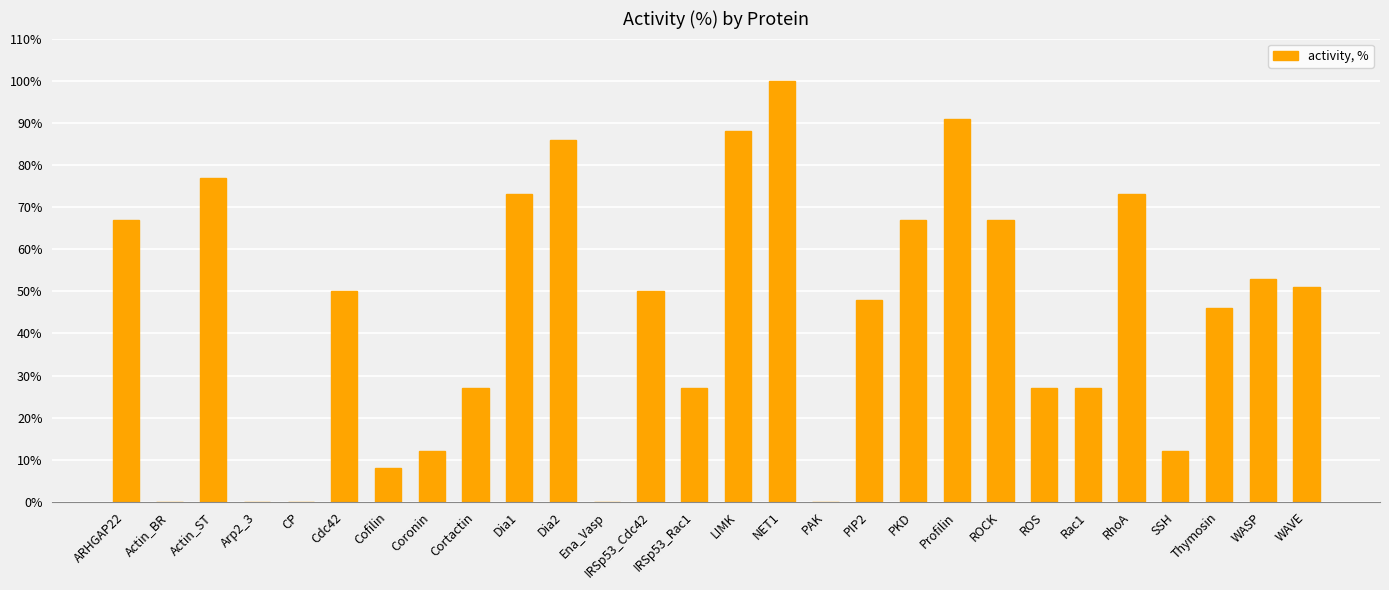

What is the sum of all values?

1227